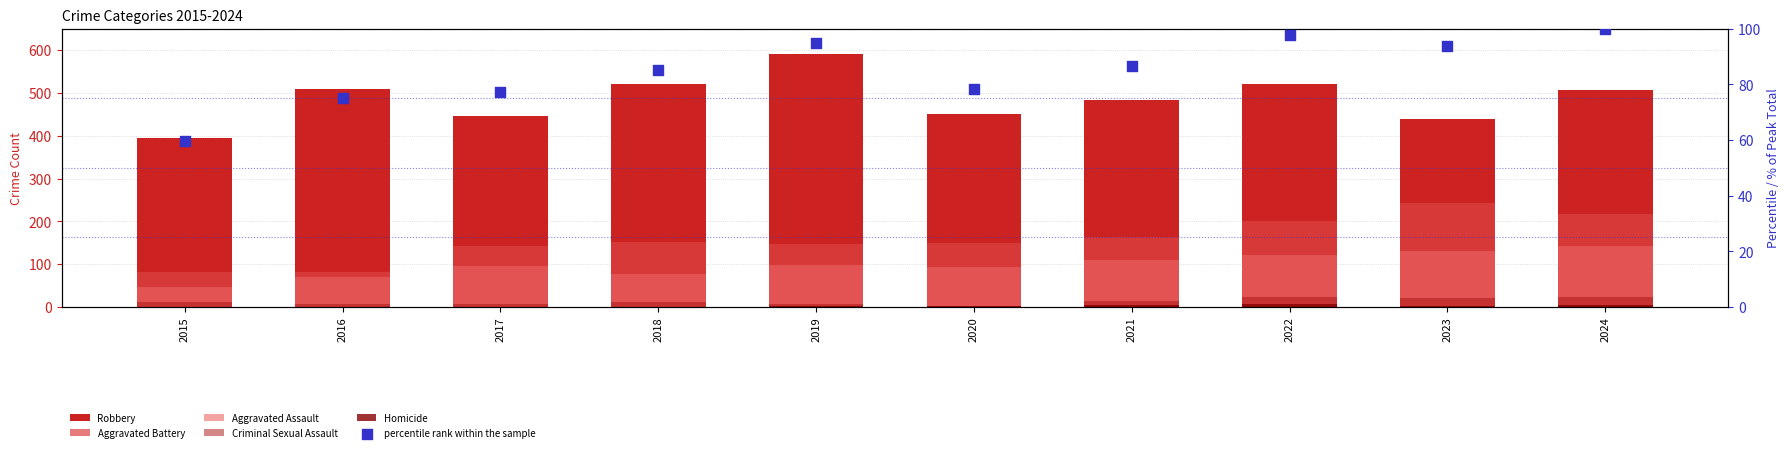

Which series has the widest spread of Y values?

Robbery